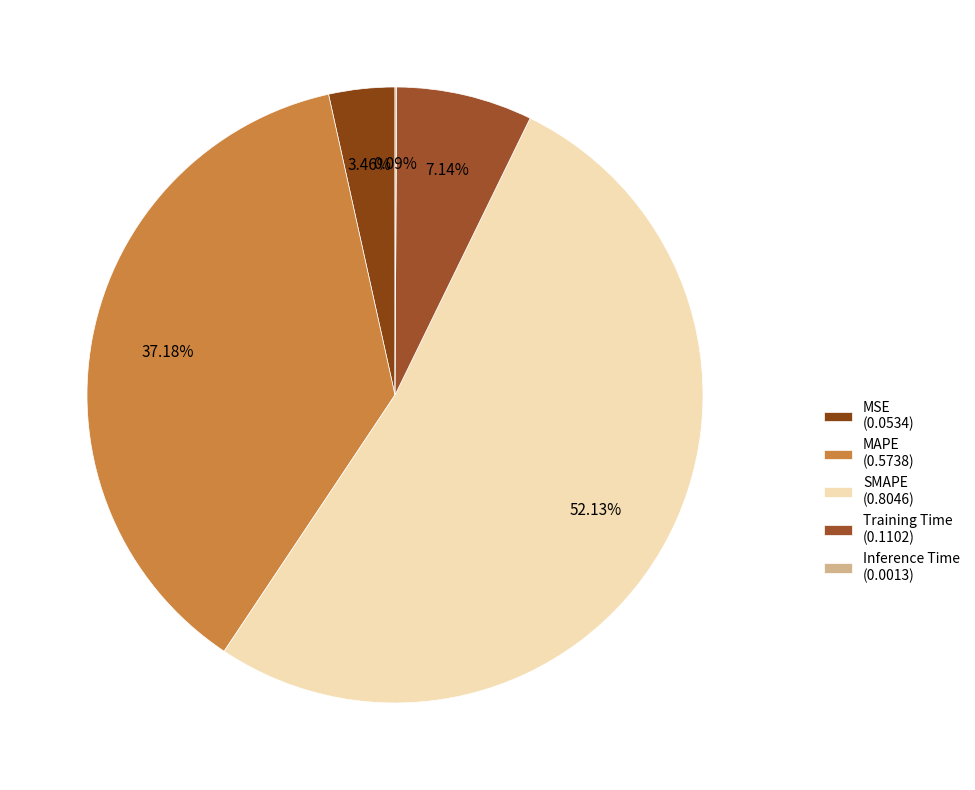

Which has a higher value, MSE or Training Time?

Training Time